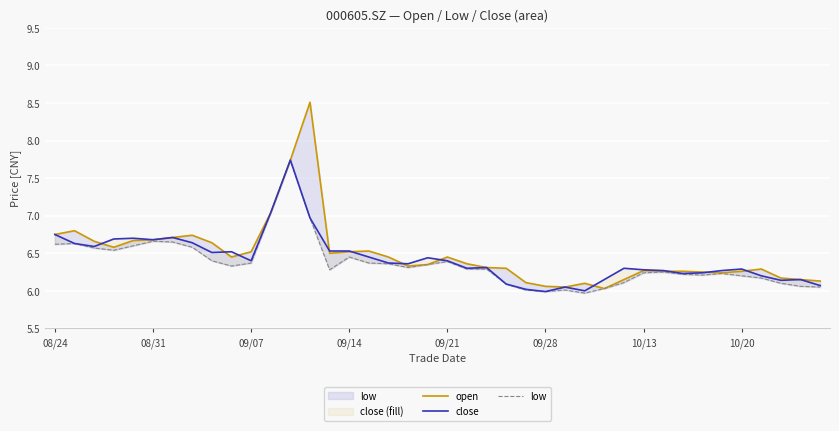

What is the difference between the highest and lowest values at 09/07?

0.1